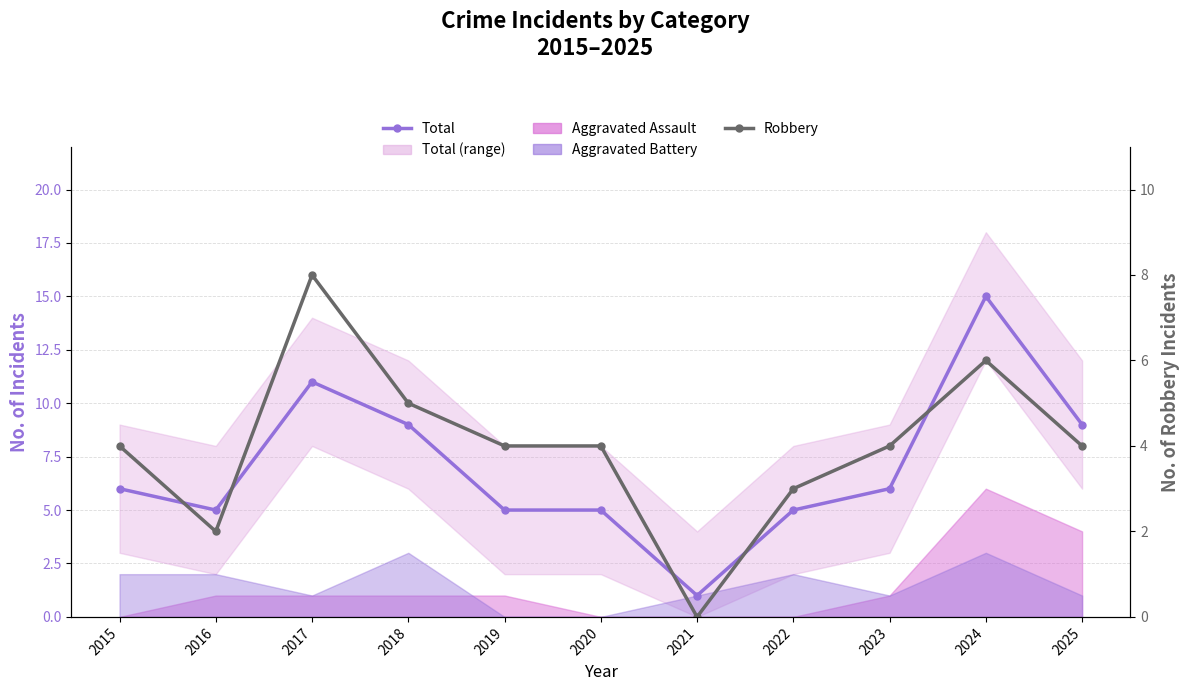

At 2025, list the series in order from smallest to largest.

Robbery, Total